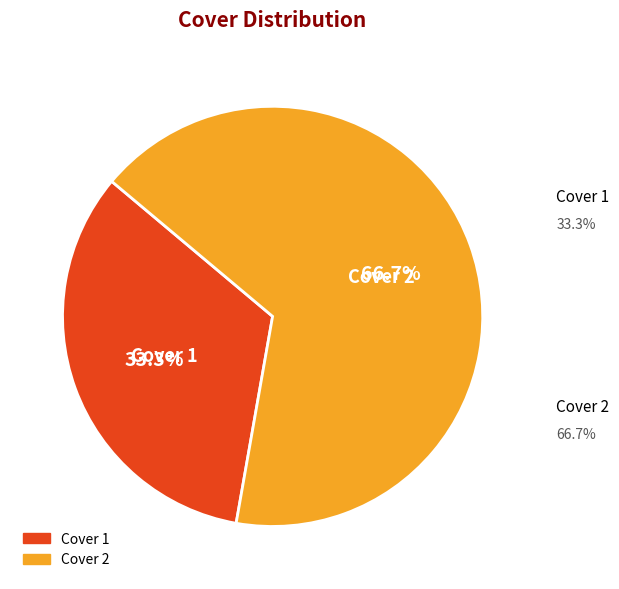

To the nearest percent, what is the difference between the Cover 2 and Cover 1 slice percentages?

33%